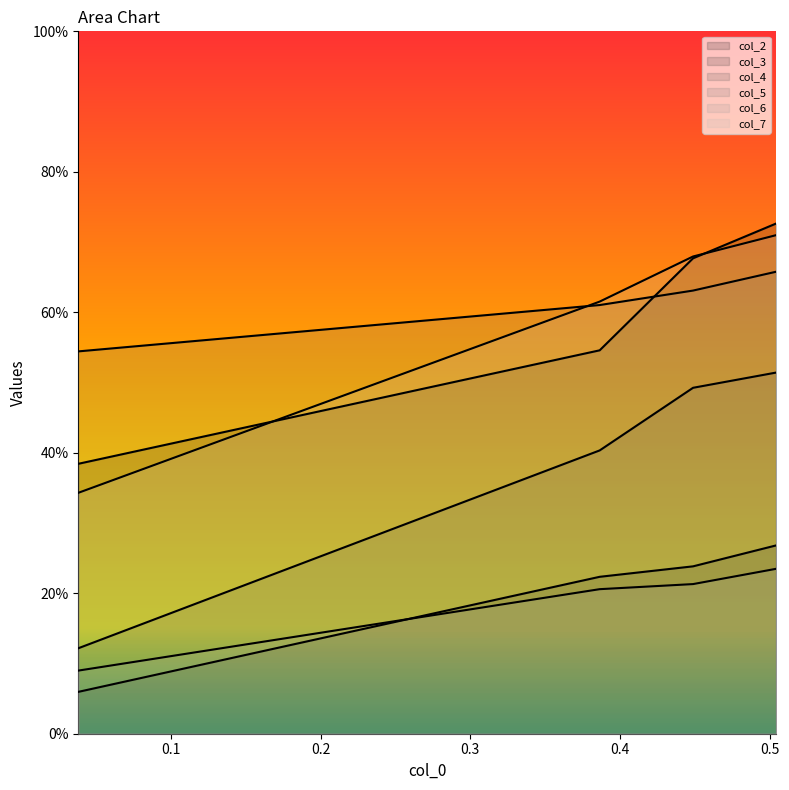

True or false: col_6 has more than 2 interior local peaks.

False